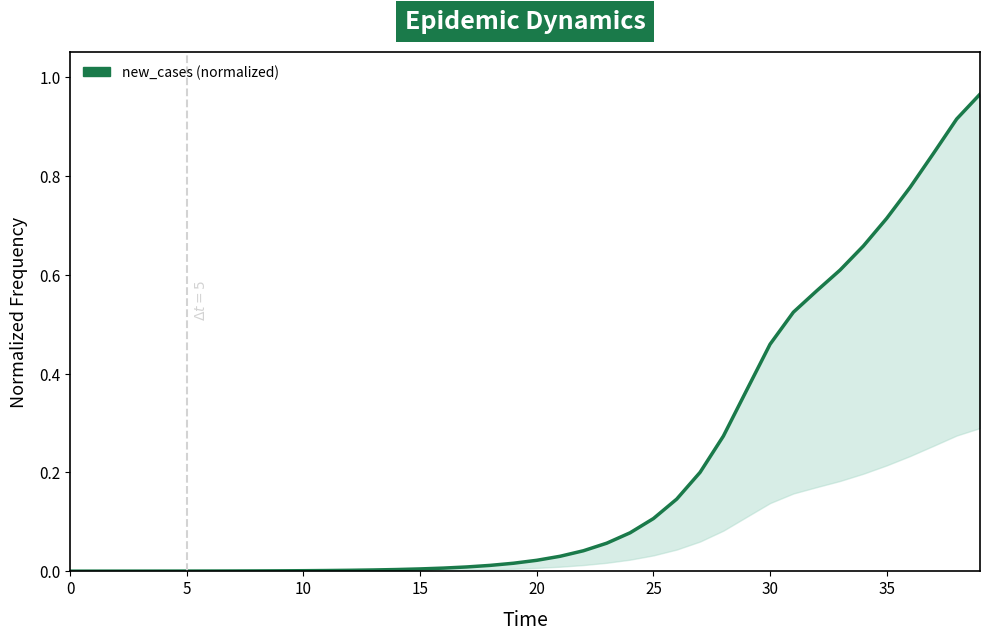

What is the change in value from 23 to 36?

+0.7